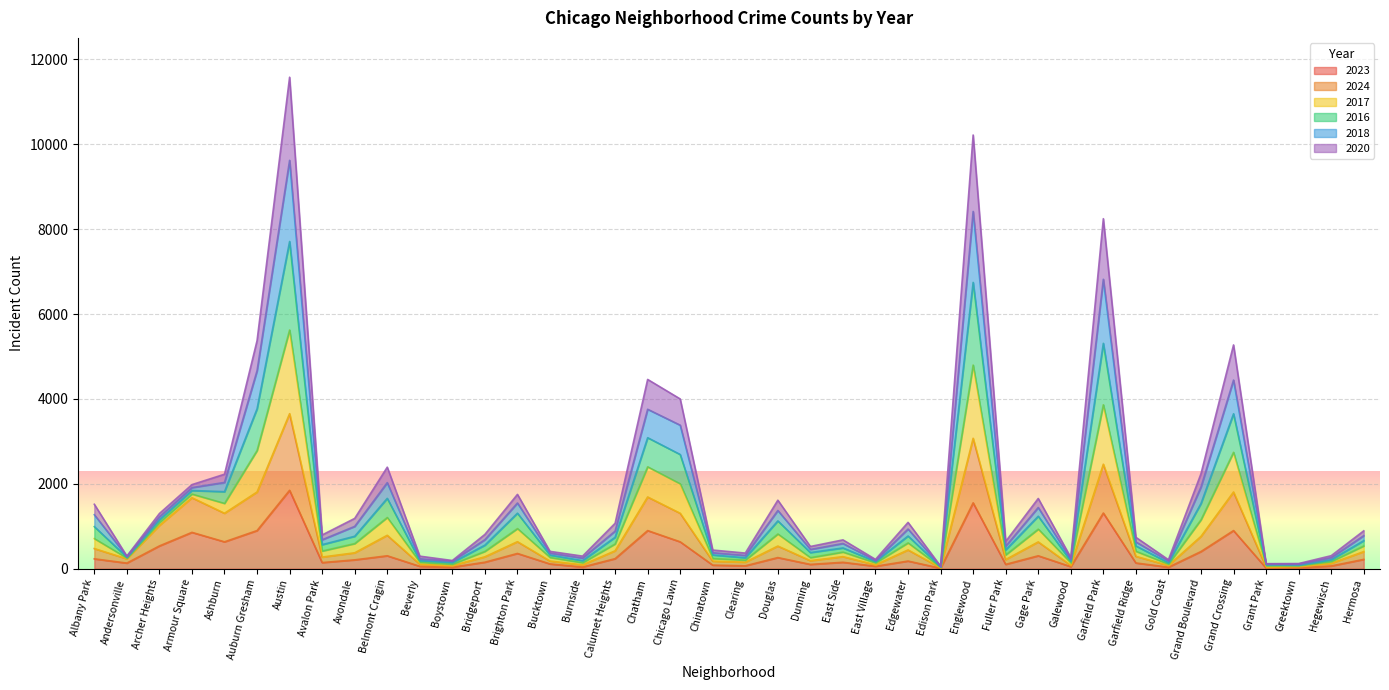

Does the chart display data point markers on the line(s)?

No